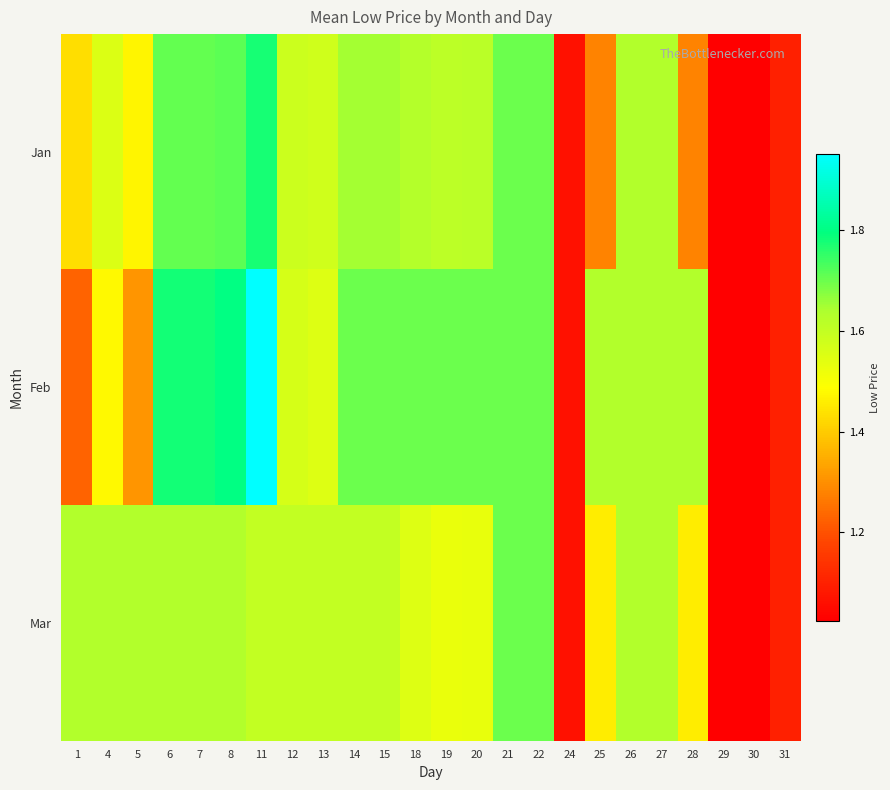

Reading left to right, list all the values displayed in this chart.

Jan: 1=1.4	4=1.6	5=1.5	6=1.7	7=1.7	8=1.7	11=1.8	12=1.6	13=1.6	14=1.7	15=1.7	18=1.6	19=1.6	20=1.6	21=1.7	22=1.7	24=1.1	25=1.3	26=1.6	27=1.6	28=1.3	29=1.0	30=1.0	31=1.1
Feb: 1=1.2	4=1.5	5=1.3	6=1.8	7=1.8	8=1.8	11=2.0	12=1.6	13=1.5	14=1.7	15=1.7	18=1.7	19=1.7	20=1.7	21=1.7	22=1.7	24=1.1	25=1.6	26=1.6	27=1.6	28=1.6	29=1.0	30=1.0	31=1.1
Mar: 1=1.6	4=1.6	5=1.6	6=1.6	7=1.6	8=1.6	11=1.6	12=1.6	13=1.6	14=1.6	15=1.6	18=1.5	19=1.5	20=1.5	21=1.7	22=1.7	24=1.1	25=1.5	26=1.6	27=1.6	28=1.5	29=1.0	30=1.0	31=1.1